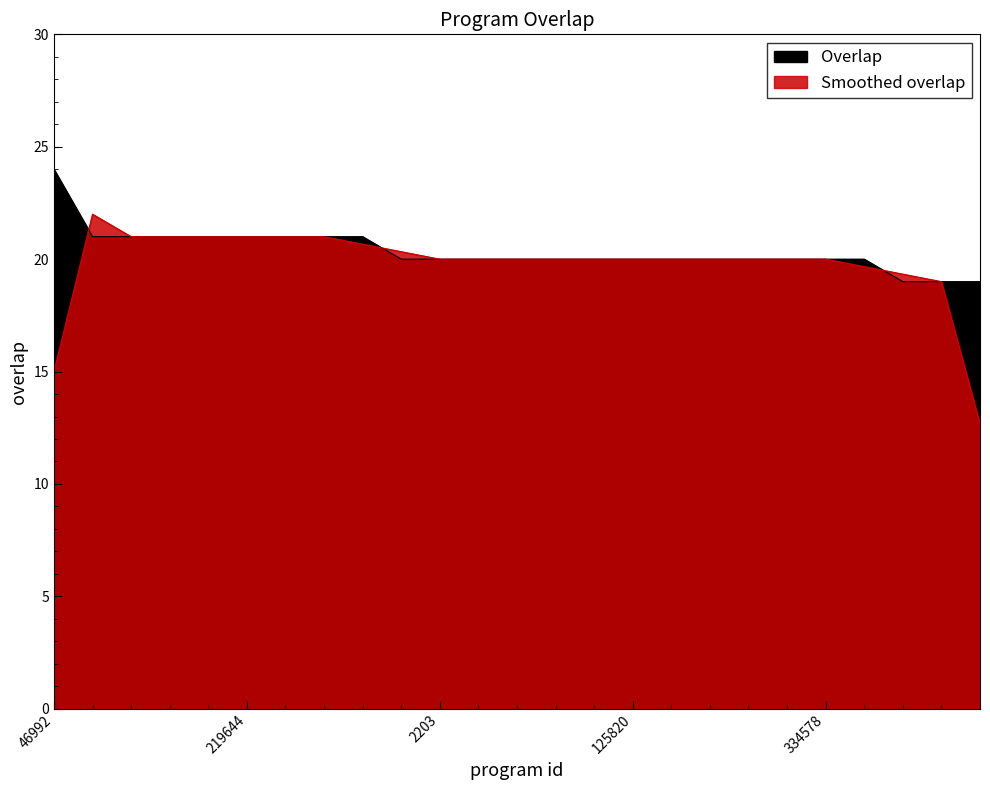

What is the smallest value displayed?

19